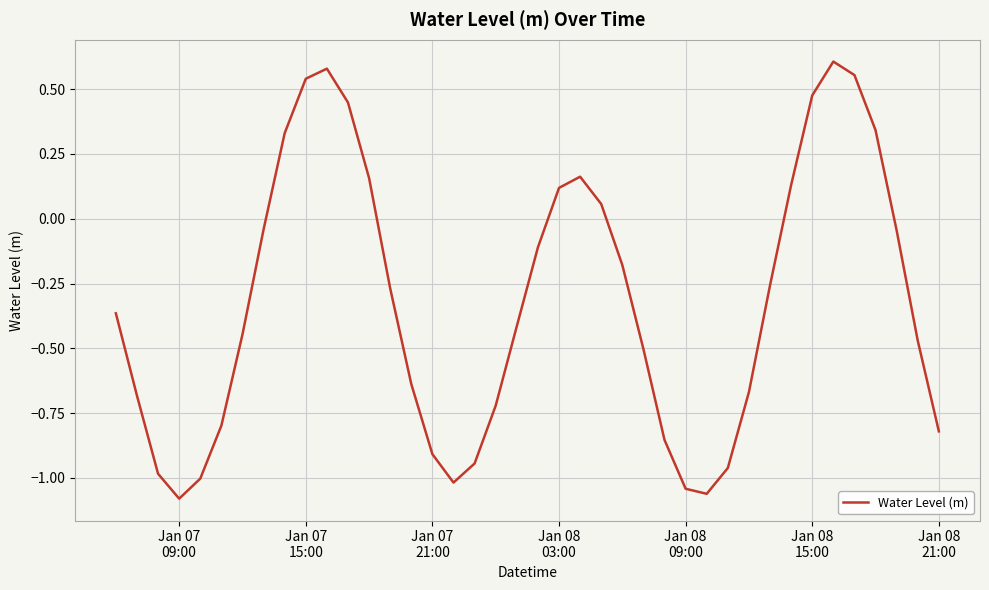

What is the difference between the maximum and minimum values?

1.7